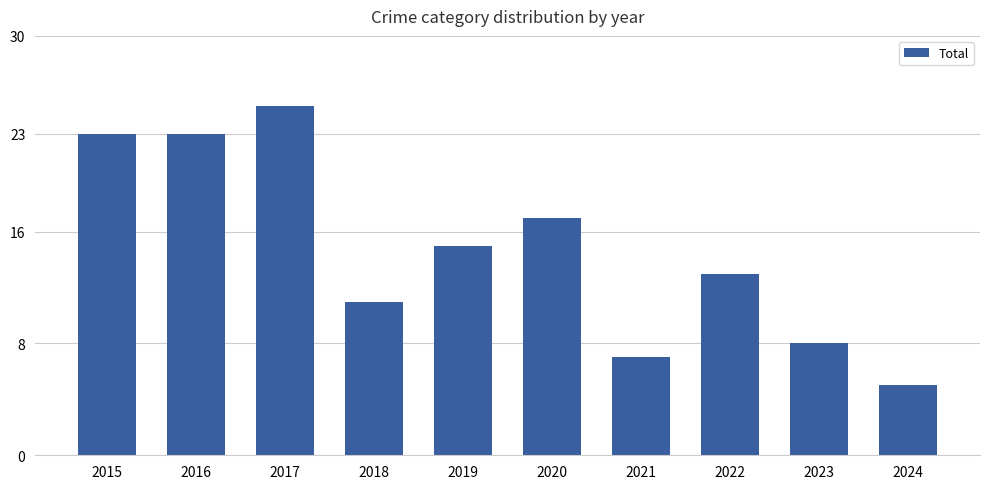

Where does the data first go above 15?

2015